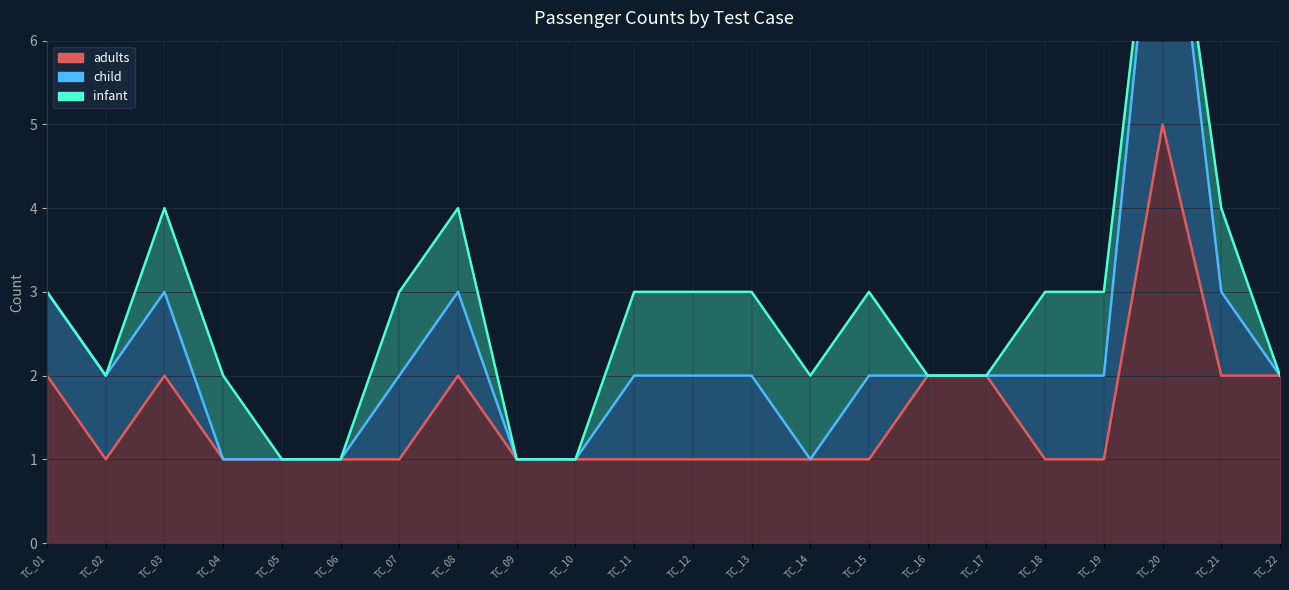

How many data points does each series have?

22